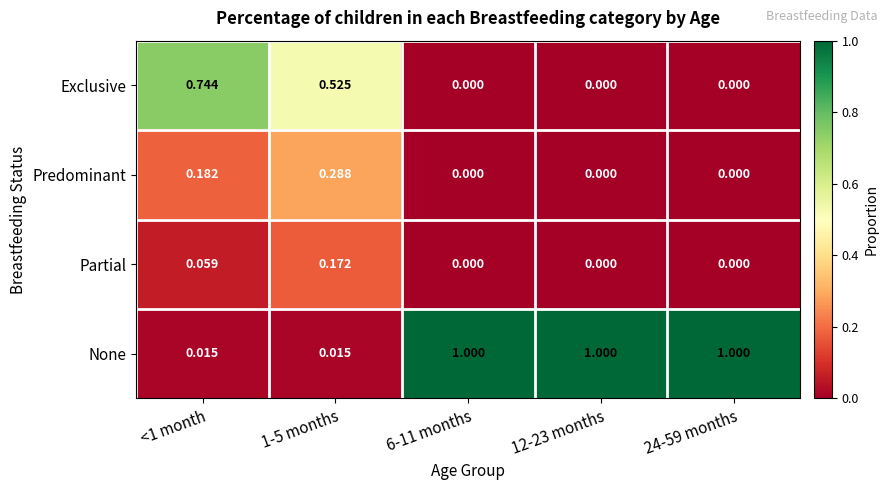

Rank the series at <1 month from highest to lowest value.

Exclusive, Predominant, Partial, None